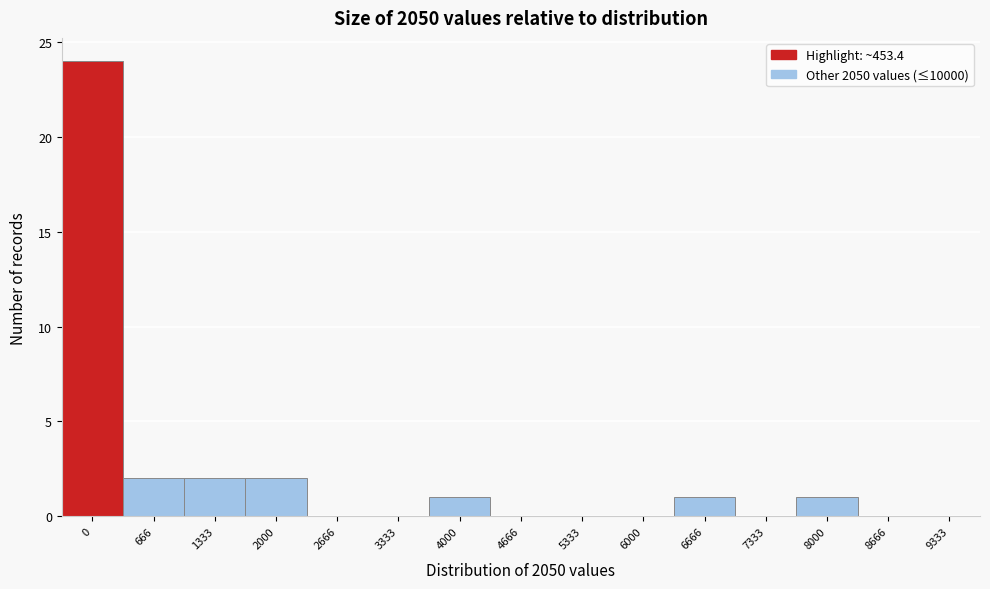

Reading left to right, extract all data points from this chart.

0=24	666=2	1333=2	2000=2	2666=0	3333=0	4000=1	4666=0	5333=0	6000=0	6666=1	7333=0	8000=1	8666=0	9333=0